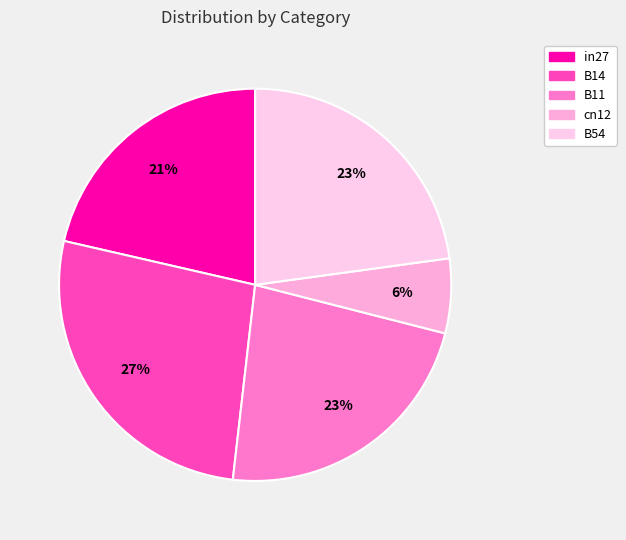

Count the number of slices in the pie.

5